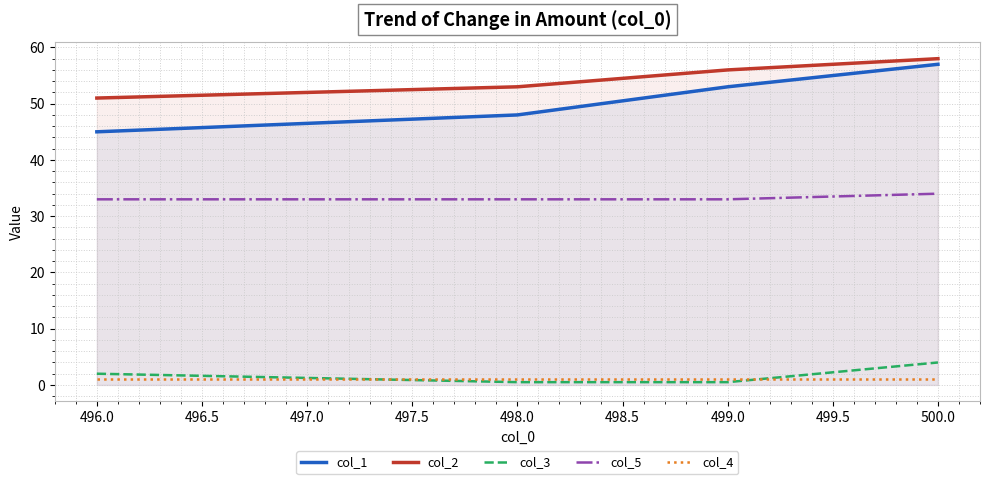

What is the sum of the col_3 values at 498.0 and 499.0?

1.0